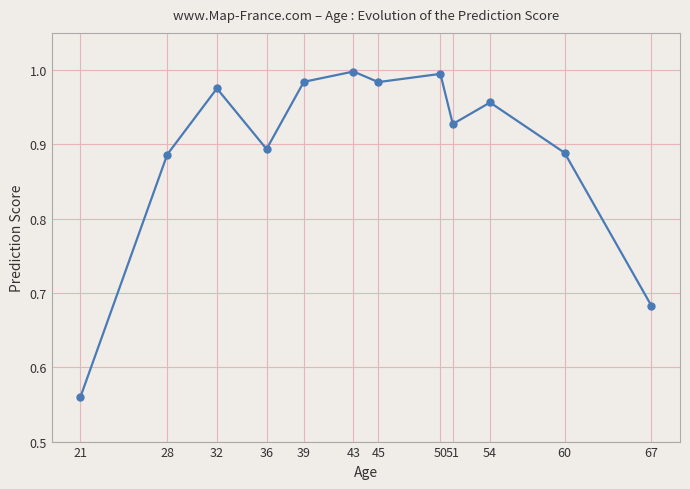

Count the number of categories in the chart.

12